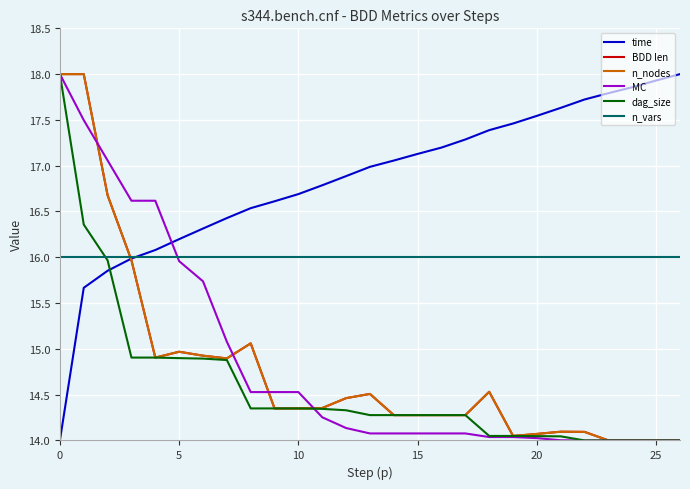

What is the maximum value for BDD len?

18.0